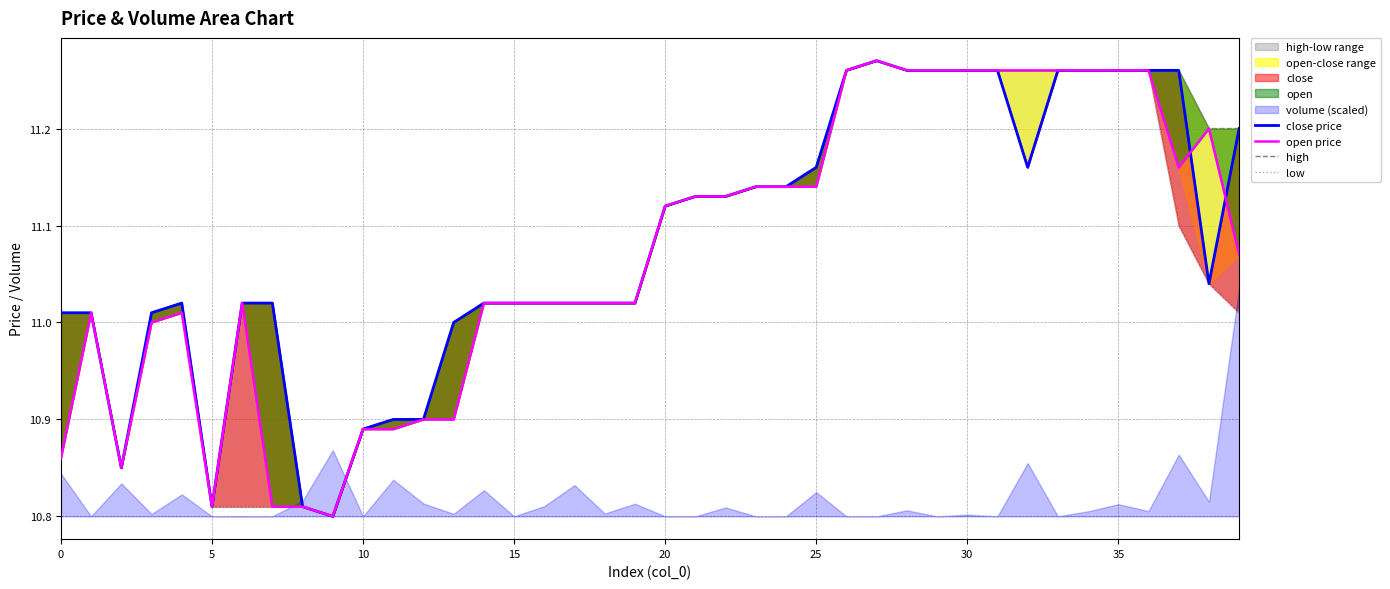

Where does the low series first go above 11?

5